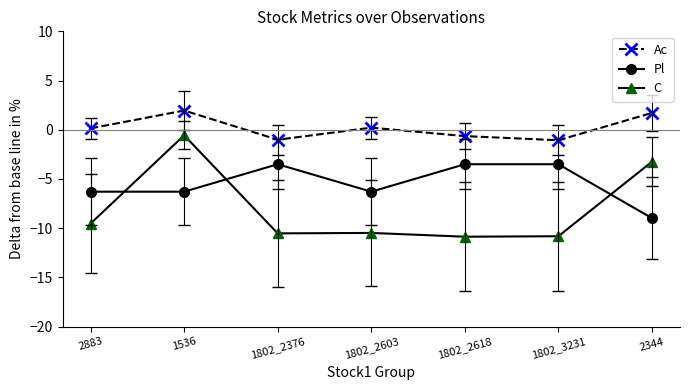

At 1802_3231, list the series in order from smallest to largest.

C, Pl, Ac